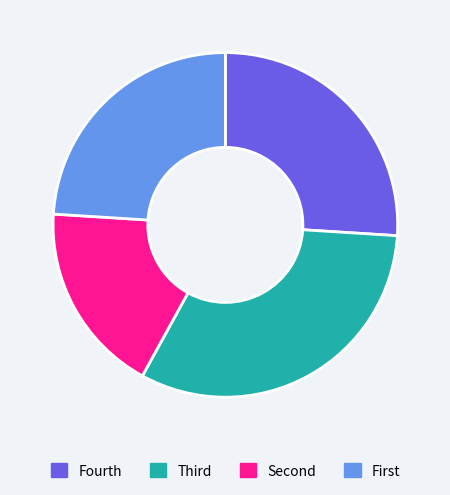

Does any single category account for the majority?

No